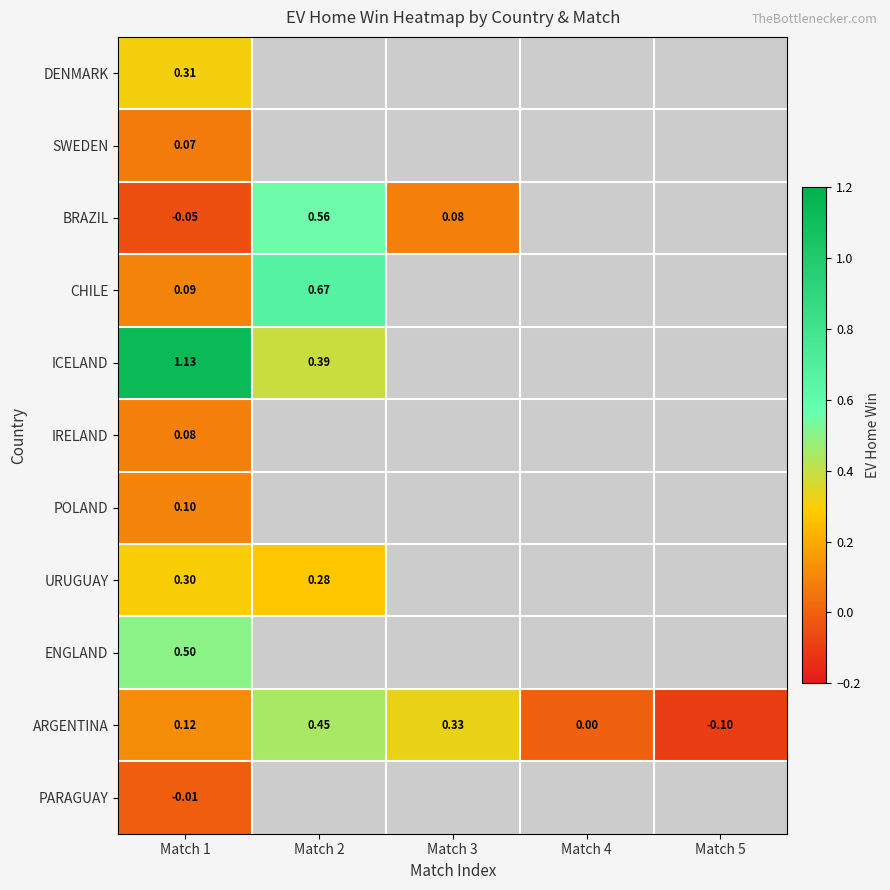

How many categories are shown in the chart?

5